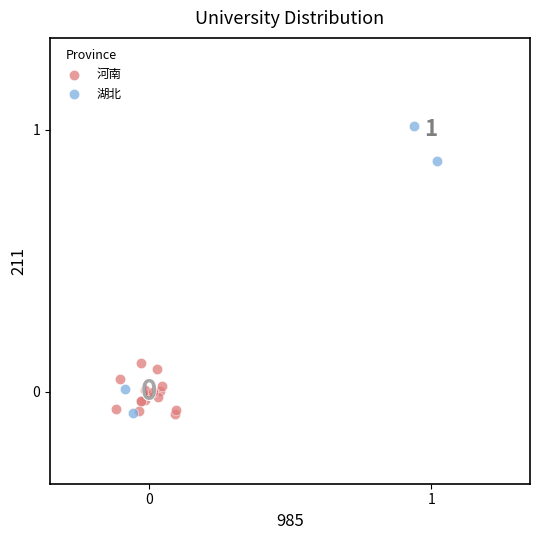

What are all the series names shown in the legend?

河南, 湖北